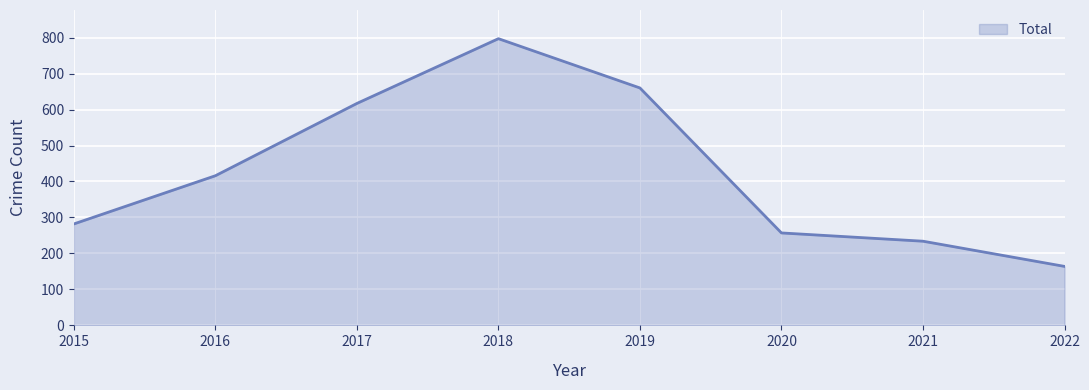

Between 2016 and 2018, which is larger?

2018